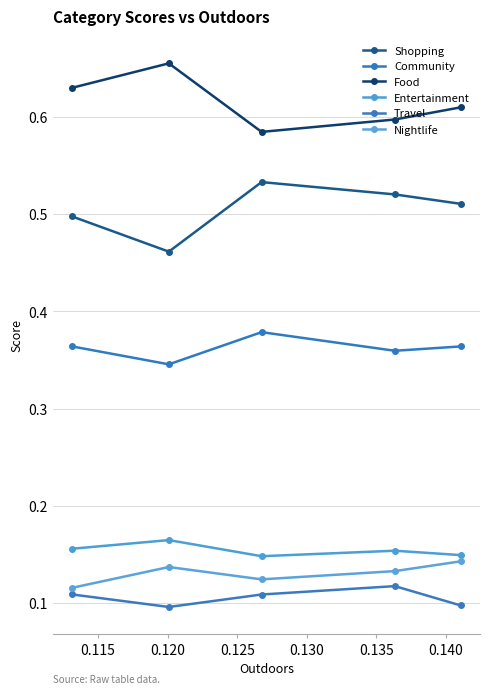

The value of Entertainment at 0.125 is 0.3. True or false?

False